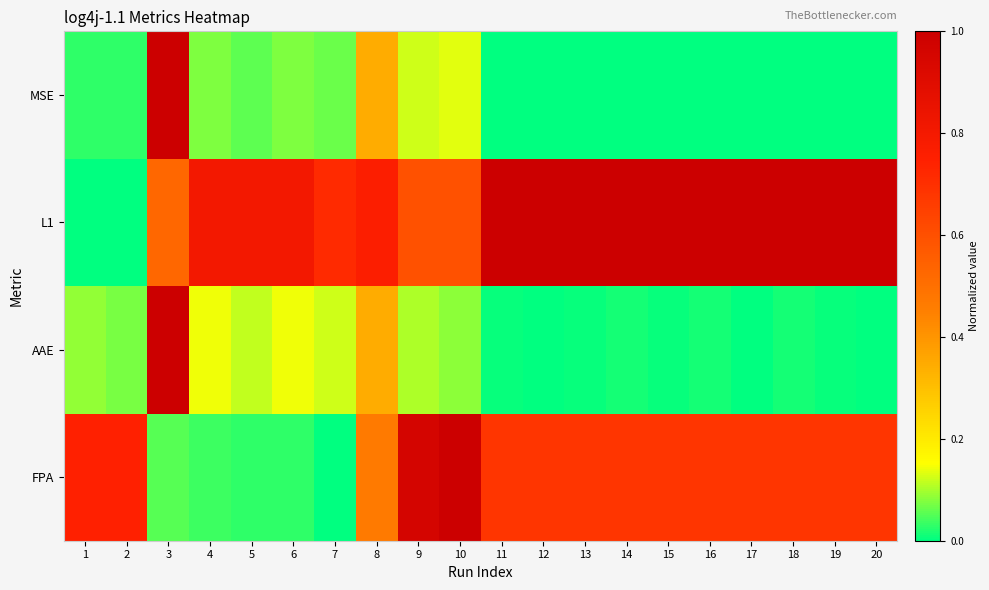

Reading left to right, transcribe all the data shown in this chart.

FPA: 1=0.7	2=0.7	3=0.1	4=0.0	5=0.0	6=0.0	7=0.0	8=0.5	9=1.0	10=1.0	11=0.7	12=0.7	13=0.7	14=0.7	15=0.7	16=0.7	17=0.7	18=0.7	19=0.7	20=0.7
AAE: 1=0.1	2=0.1	3=1.0	4=0.1	5=0.1	6=0.1	7=0.1	8=0.3	9=0.1	10=0.1	11=0.0	12=0.0	13=0.0	14=0.0	15=0.0	16=0.0	17=0.0	18=0.0	19=0.0	20=0.0
L1: 1=0.0	2=0.0	3=0.5	4=0.8	5=0.8	6=0.8	7=0.7	8=0.8	9=0.6	10=0.6	11=1.0	12=1.0	13=1.0	14=1.0	15=1.0	16=1.0	17=1.0	18=1.0	19=1.0	20=1.0
MSE: 1=0.0	2=0.0	3=1.0	4=0.1	5=0.1	6=0.1	7=0.1	8=0.3	9=0.1	10=0.1	11=0.0	12=0.0	13=0.0	14=0.0	15=0.0	16=0.0	17=0.0	18=0.0	19=0.0	20=0.0